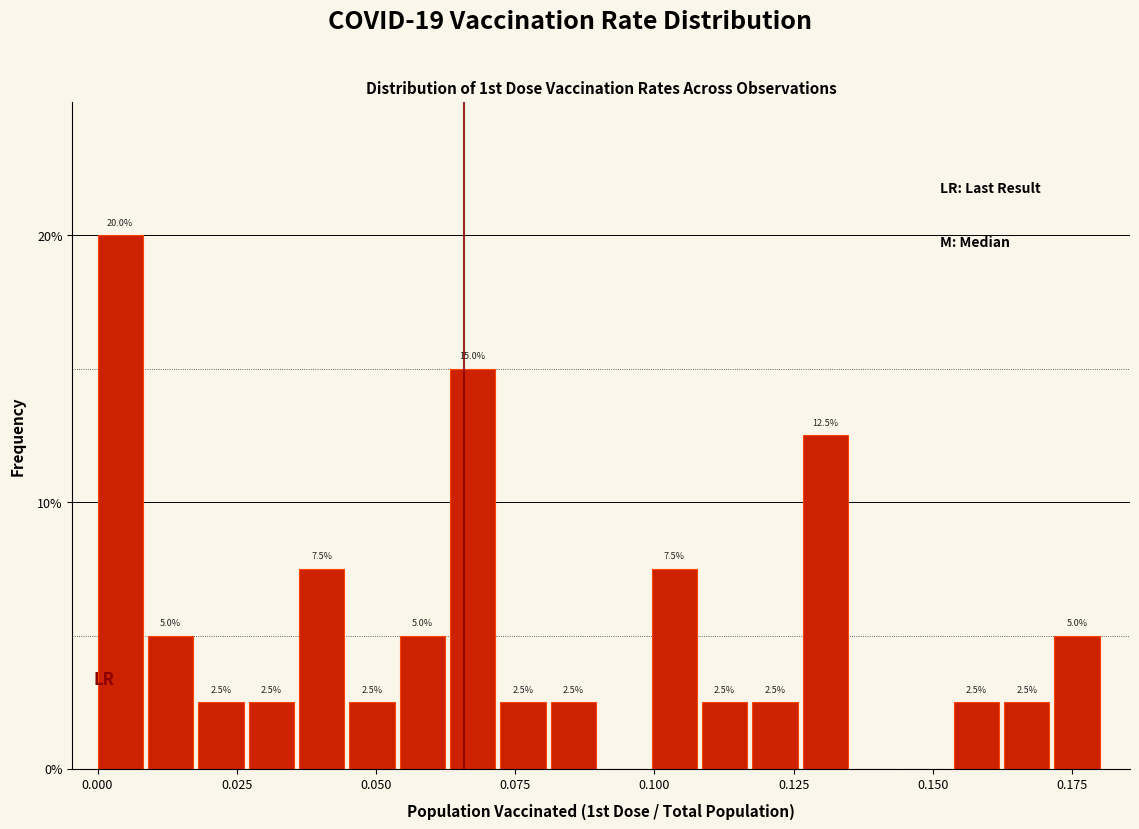

Around what value on the x-axis is the tallest bar? Give the approximate position of its centre, as read against the axis.

0.005